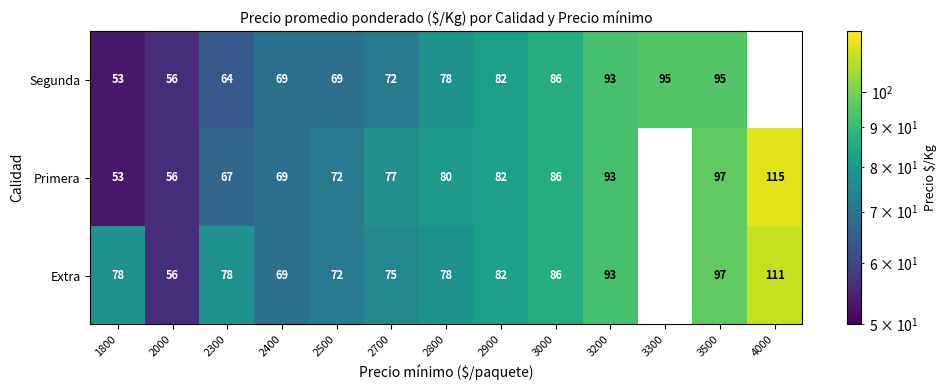

What is the total value across all series at 2500?

213